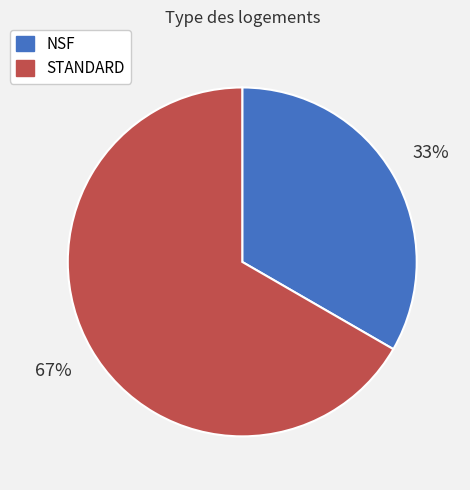

To the nearest percent, what portion does NSF represent?

33%